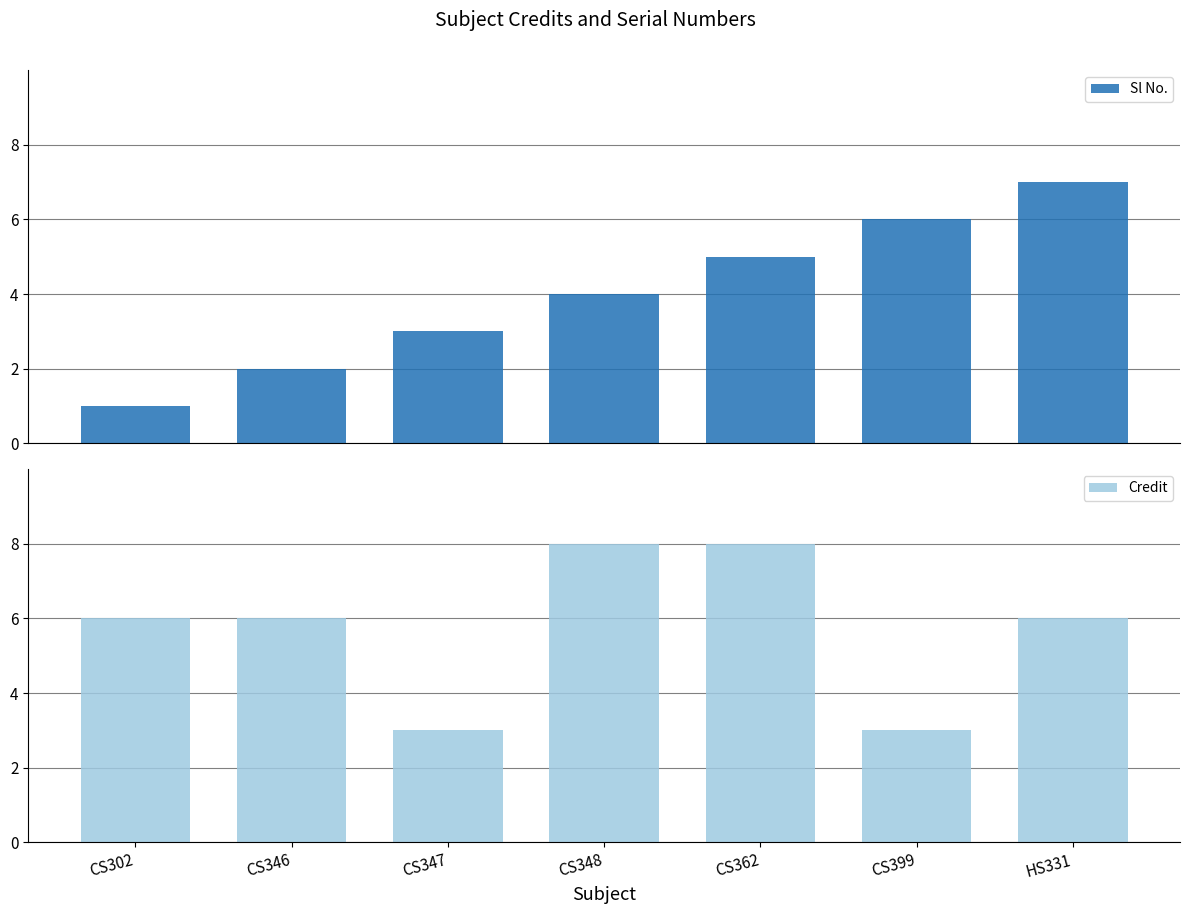

What is the maximum value for Credit?

8